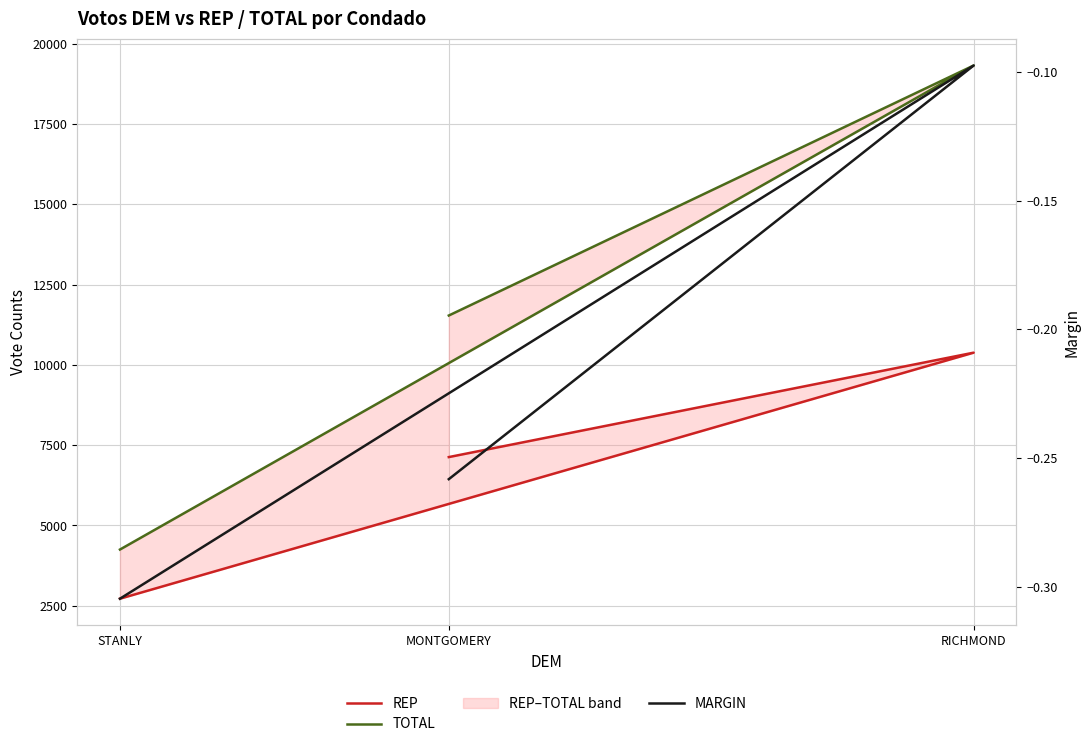

Is this an area chart (filled region under the line)?

No